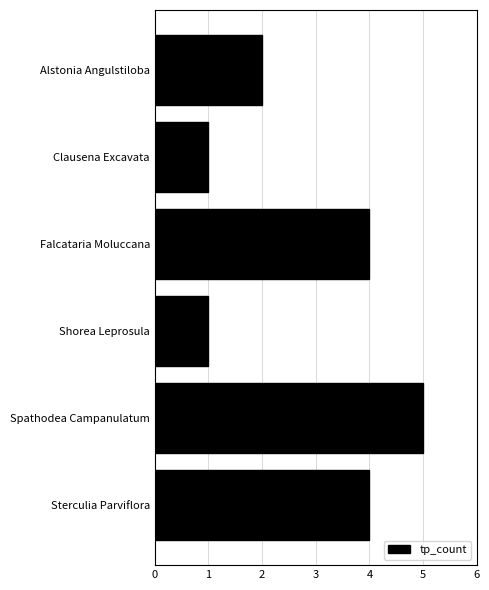

Is it true that the value at Shorea Leprosula is 2?

False